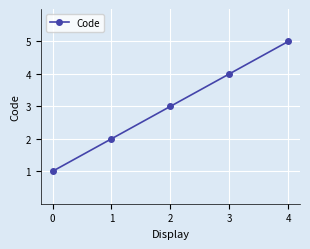

Reading right to left, extract all data points from this chart.

4=5	3=4	2=3	1=2	0=1